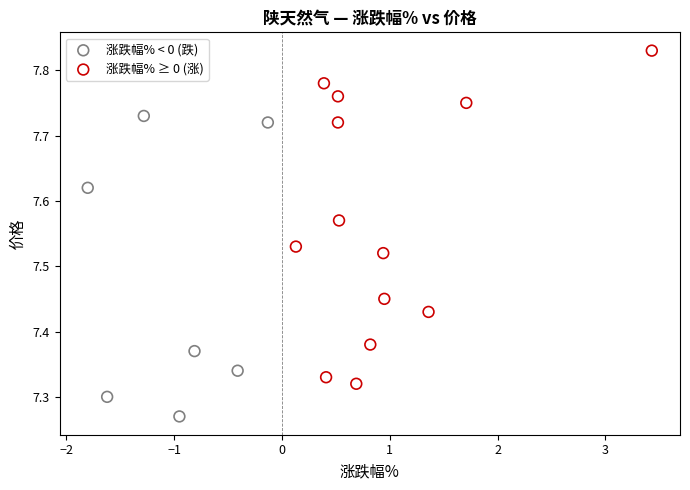

Which series reaches the maximum Y coordinate?

涨跌幅% ≥ 0 (涨)